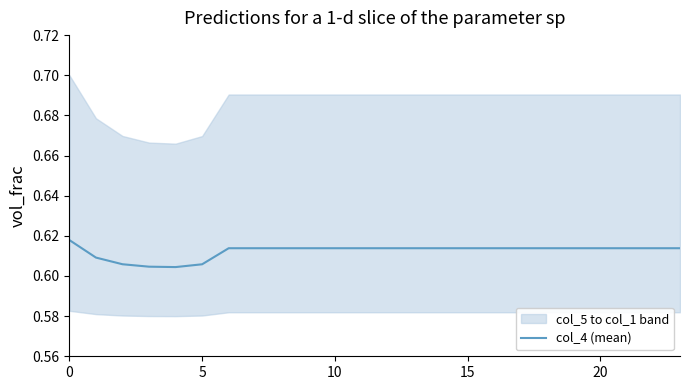

What is the minimum value shown in the chart?

0.6